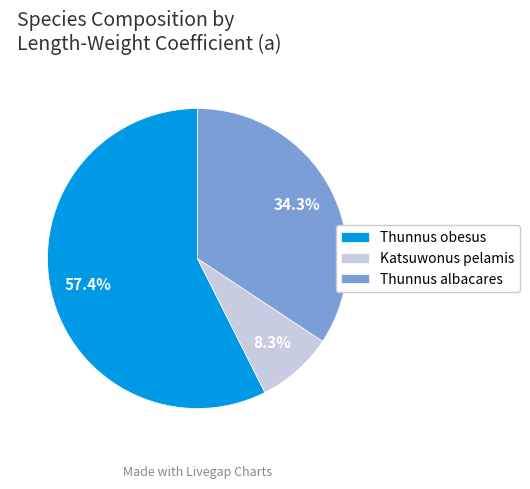

True or false: Katsuwonus pelamis accounts for 8% of the total.

True